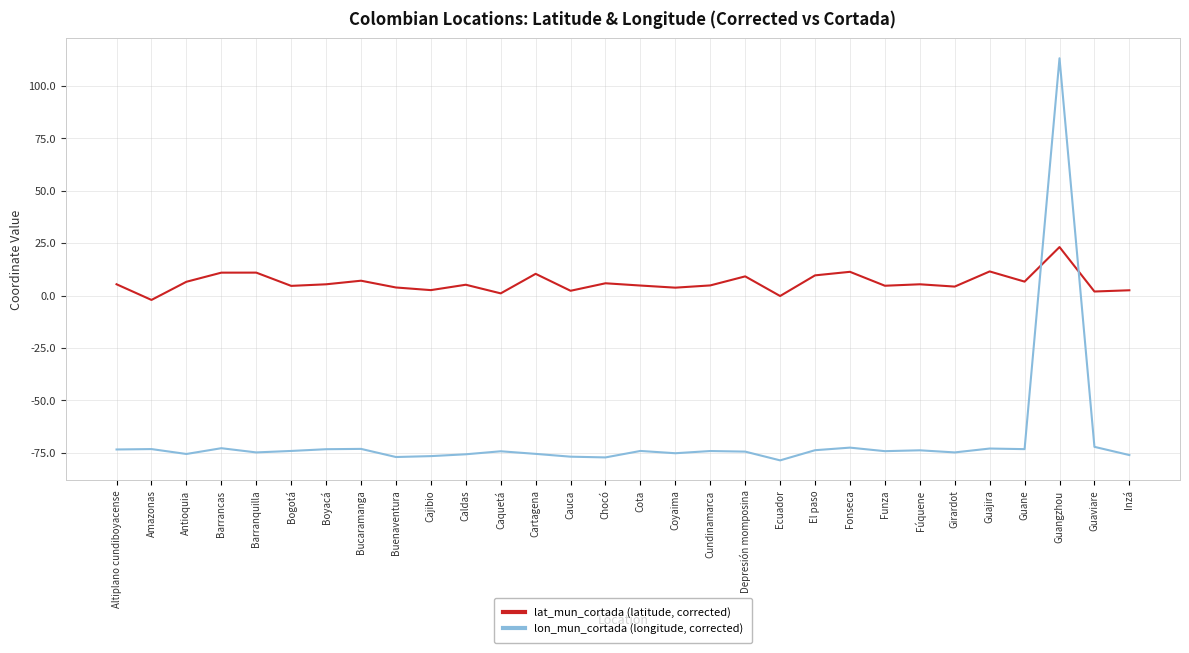

What is the highest value of the lat_mun_cortada (latitude, corrected) series?

23.2